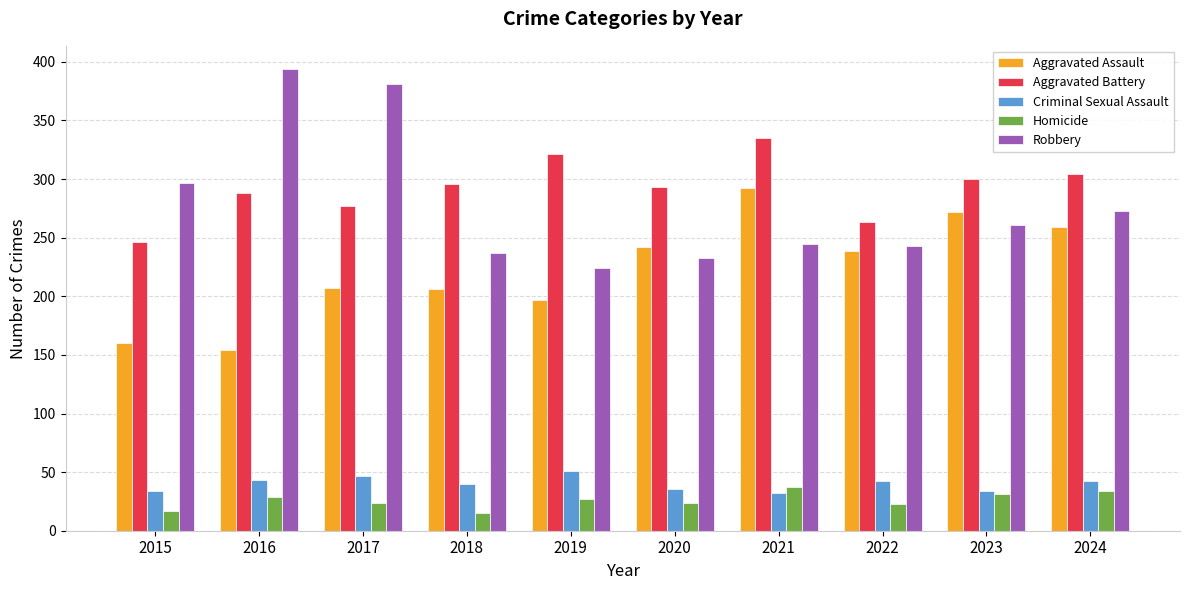

Which series has the largest range (max minus min)?

Robbery